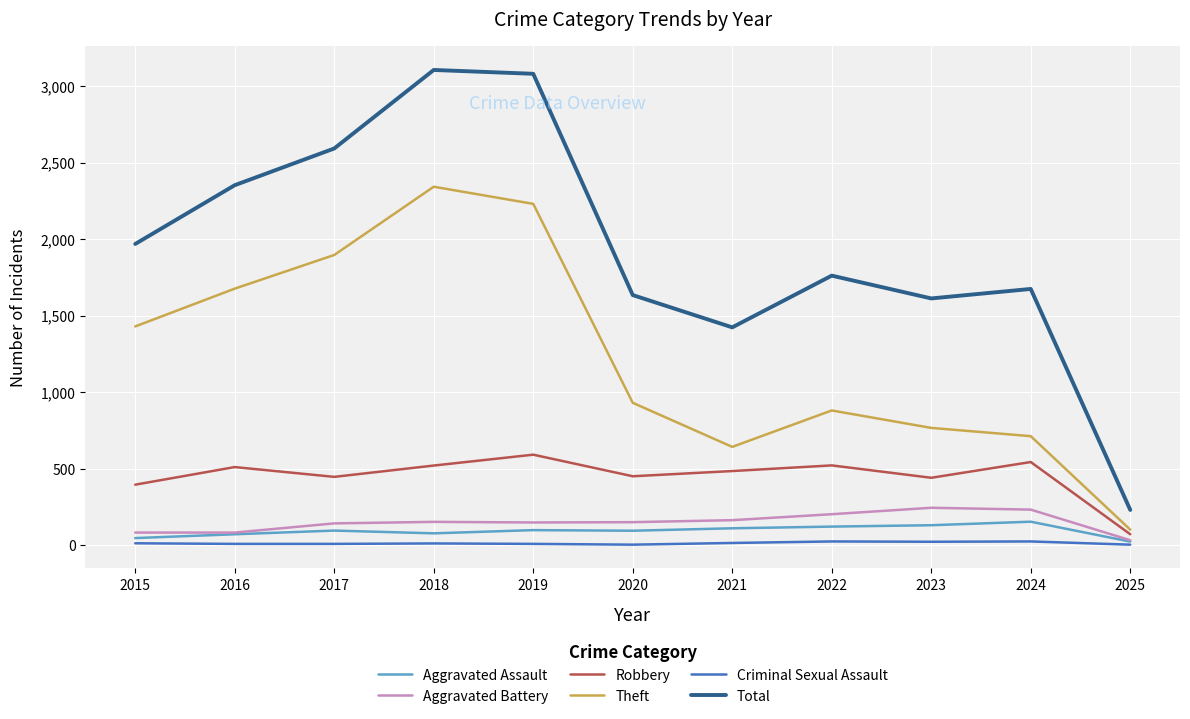

What is the difference between the Robbery values at 2022 and 2016?

11